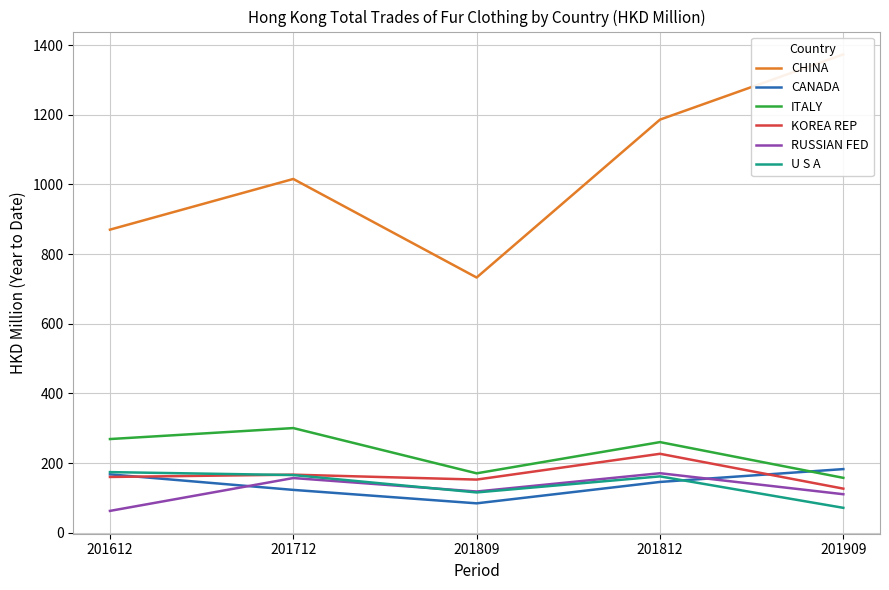

What is the sum of the CHINA values at 201612 and 201812?

2056.0